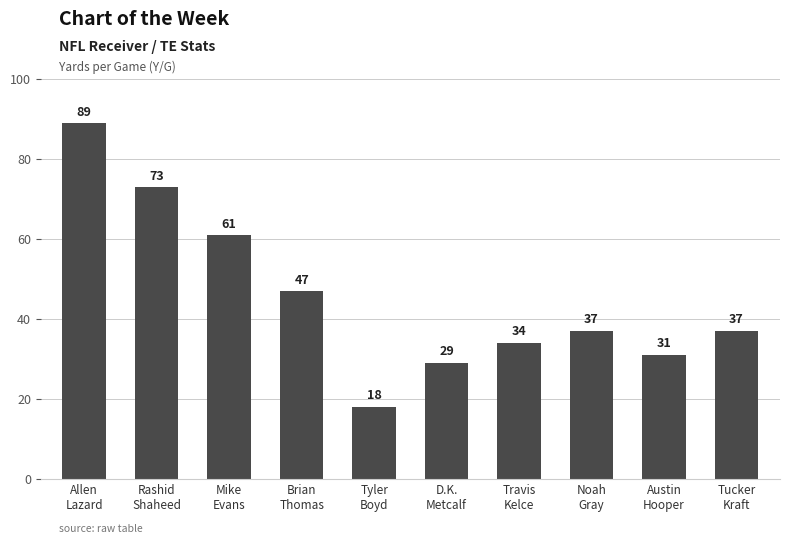

Reading left to right, transcribe all the data shown in this chart.

Allen
Lazard=89	Rashid
Shaheed=73	Mike
Evans=61	Brian
Thomas=47	Tyler
Boyd=18	D.K.
Metcalf=29	Travis
Kelce=34	Noah
Gray=37	Austin
Hooper=31	Tucker
Kraft=37